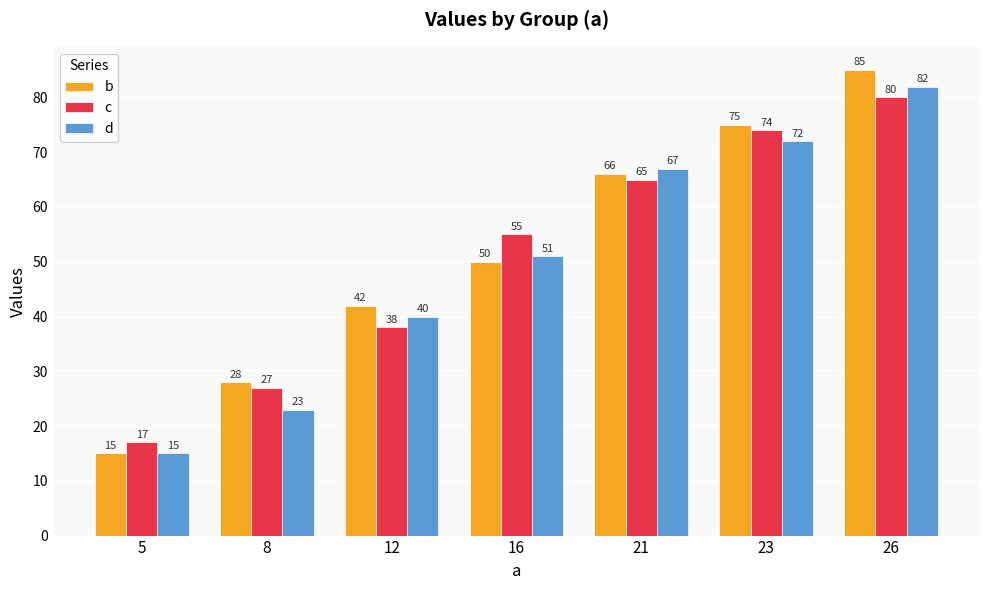

What is the difference between the maximum and minimum values in the c series?

63